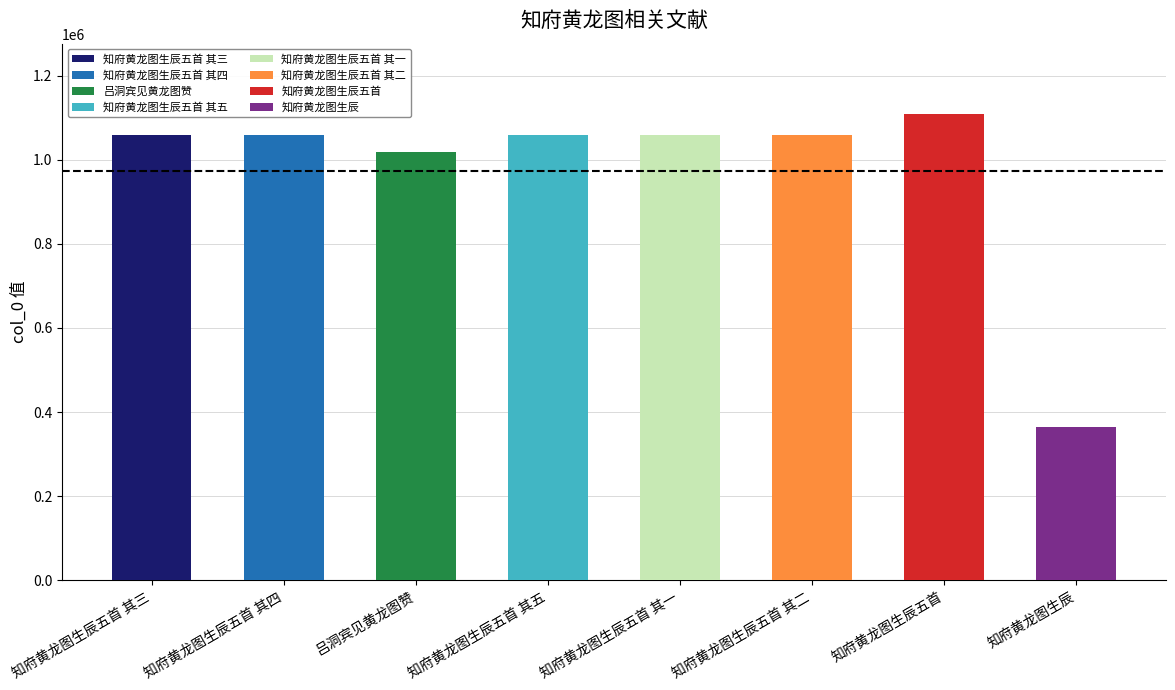

Approximately how many times larger is the value at 知府黄龙图生辰 compared to 知府黄龙图生辰五首 其三?

0.3